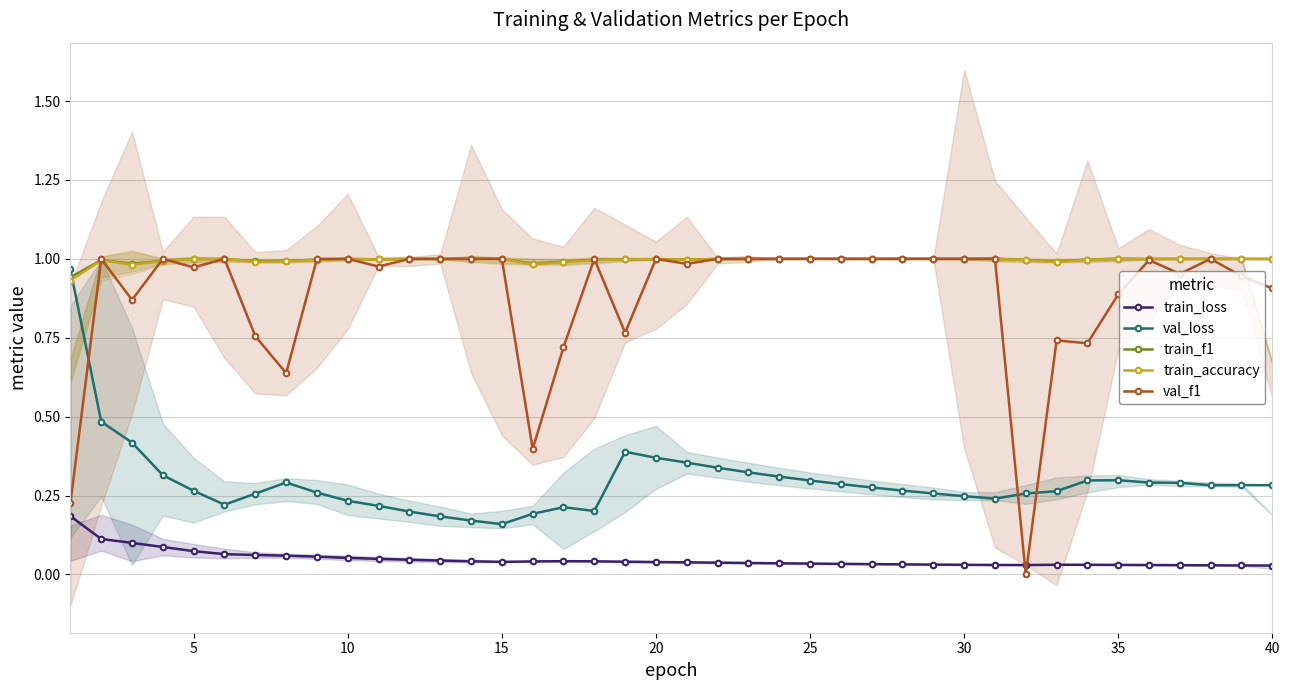

What are all the series names shown in the legend?

train_loss, val_loss, train_f1, train_accuracy, val_f1